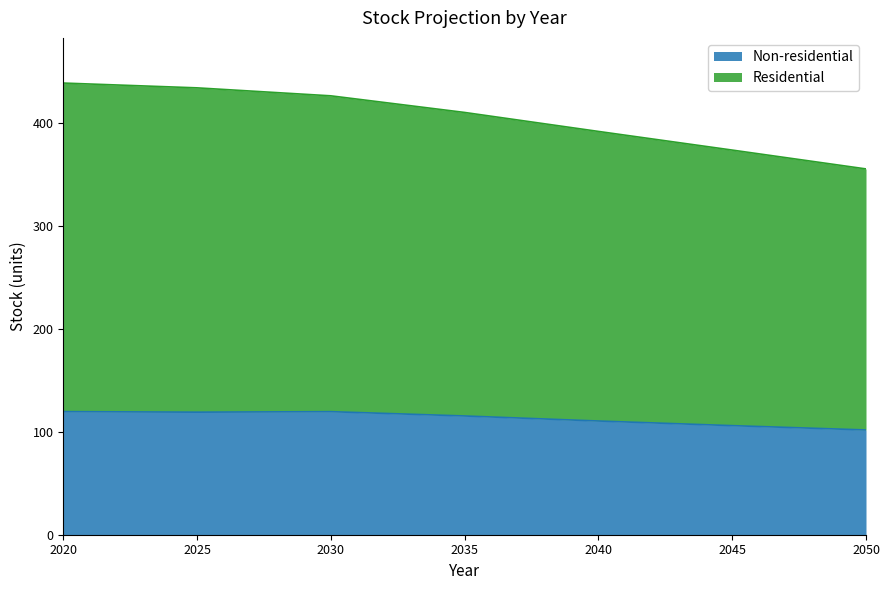

Reading left to right, what are all the values shown in this chart?

Non-residential: 119.7	119.2	119.7	115.5	110.6	106.1	101.9
Residential: 439.2	434.5	426.7	410.6	392.1	374.0	355.7